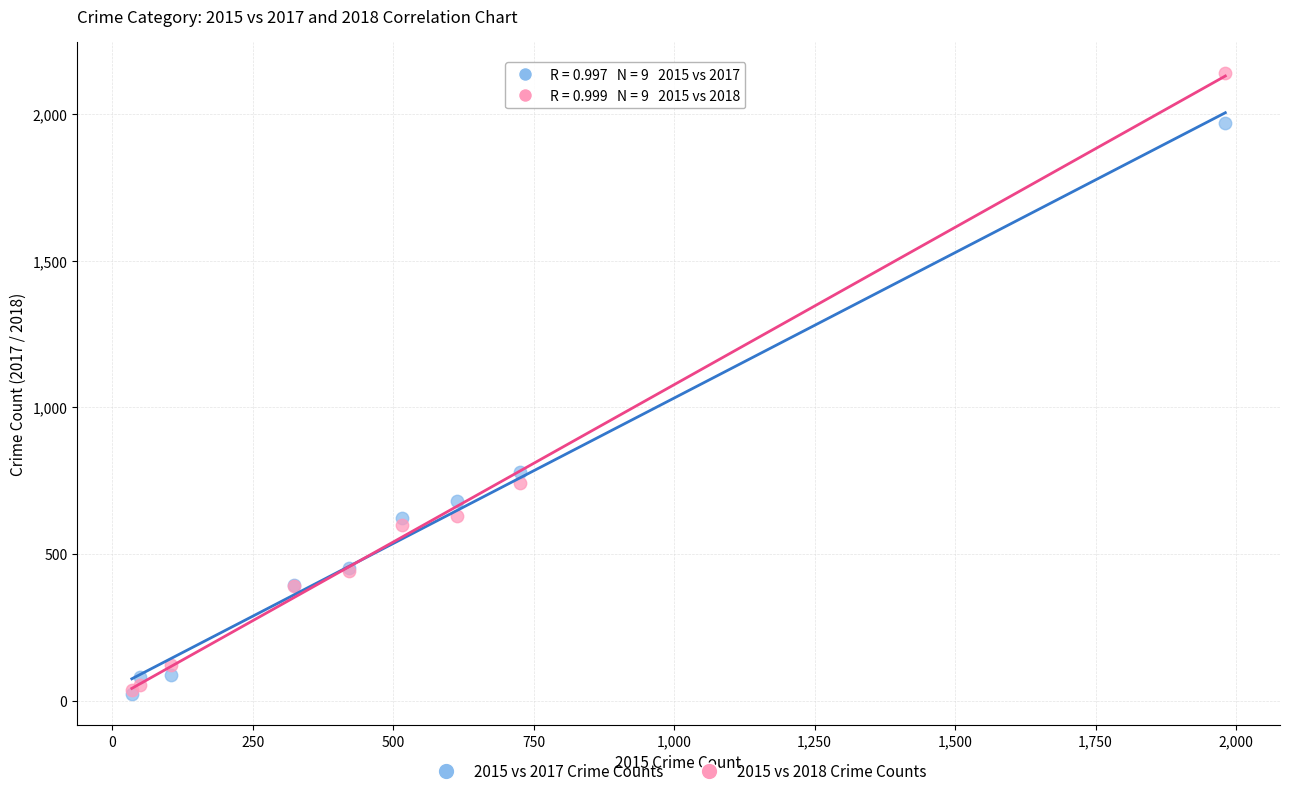

Across all series, what Y value is closest to 1081?

780